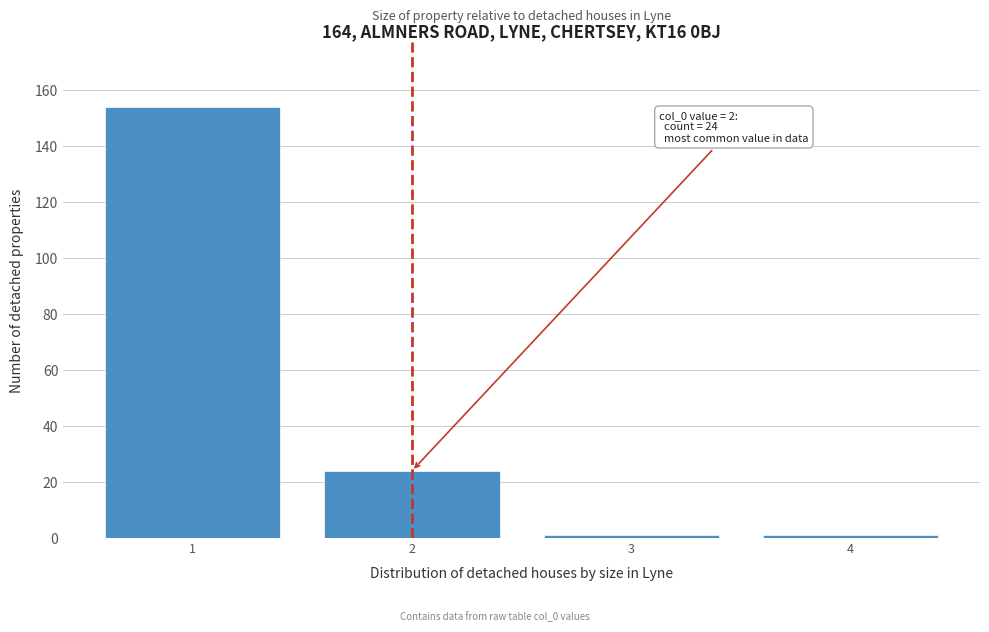

Reading right to left, extract all data points from this chart.

4=1	3=1	2=24	1=154